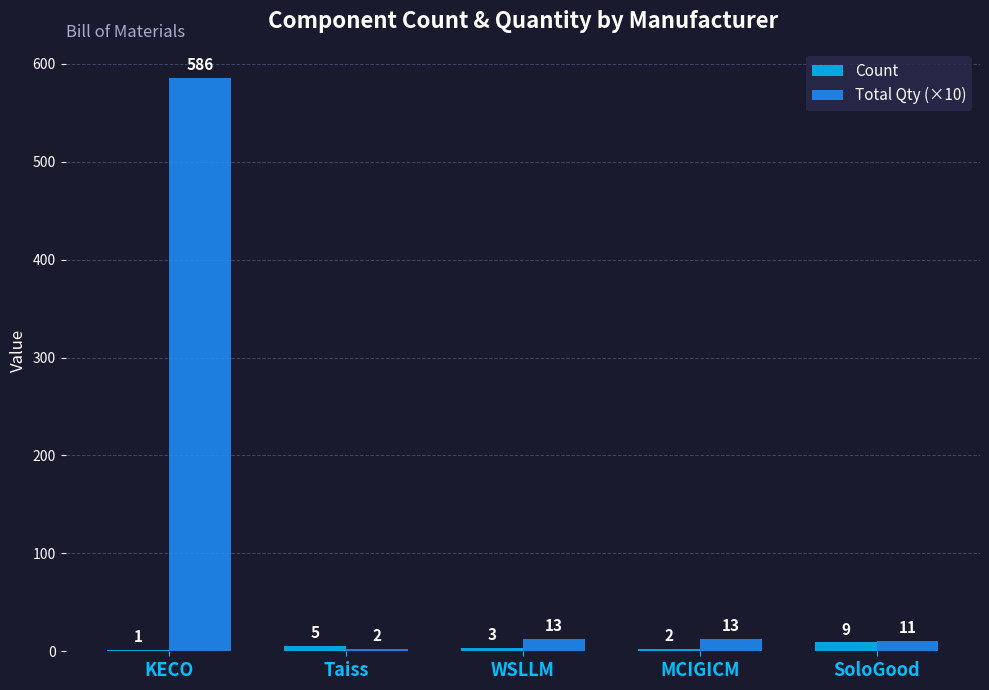

What is the spread (max minus min) of values at KECO?

585